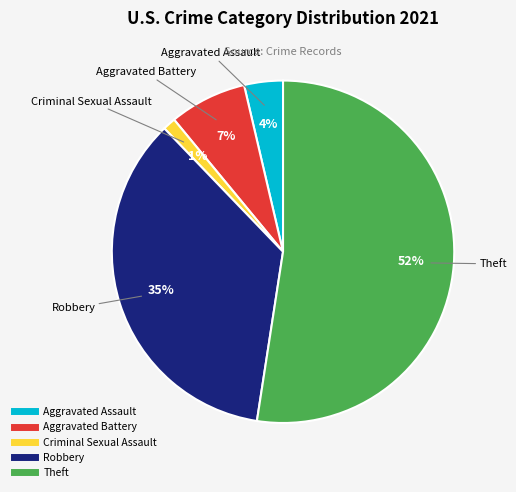

To the nearest percent, what is the difference between the Robbery and Aggravated Battery slice percentages?

28%